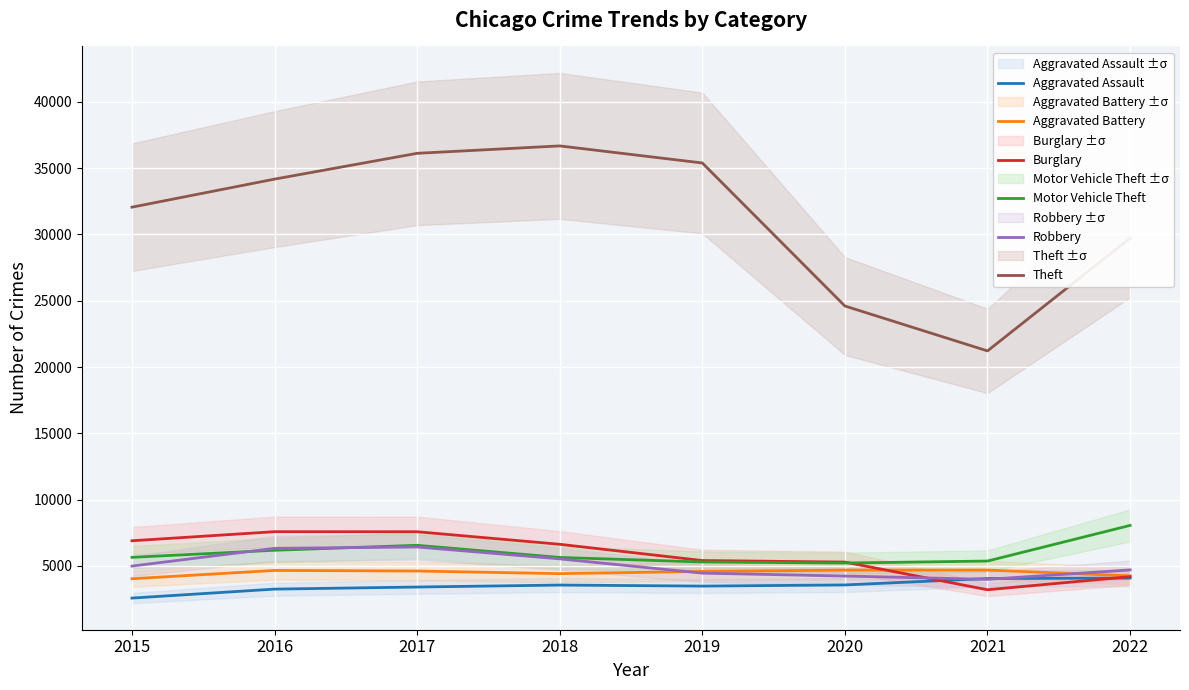

Which label corresponds to the largest value in the chart?

2018